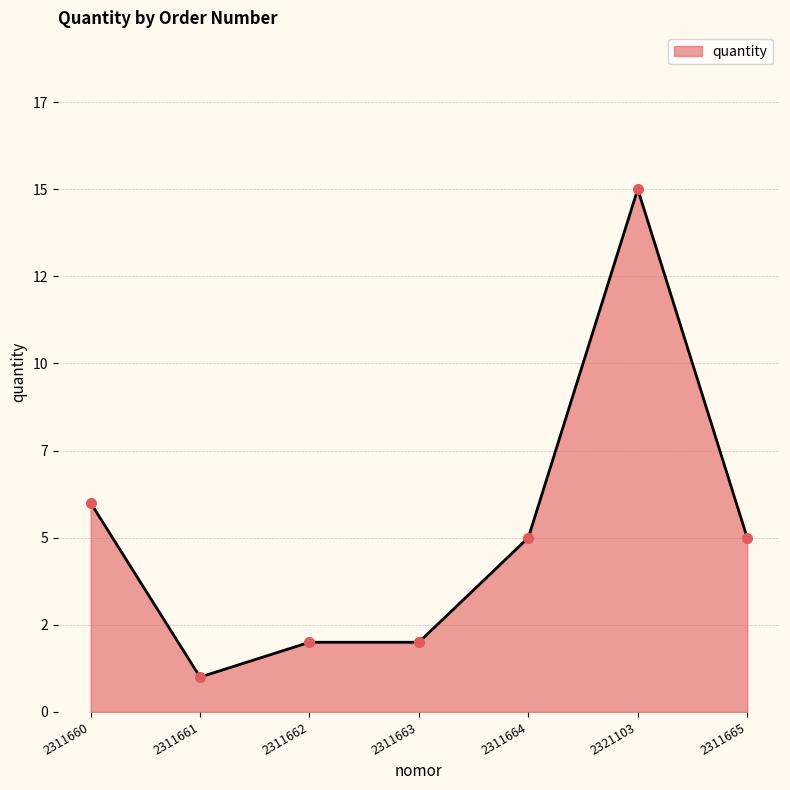

Which category has the lowest value across all series?

2311661